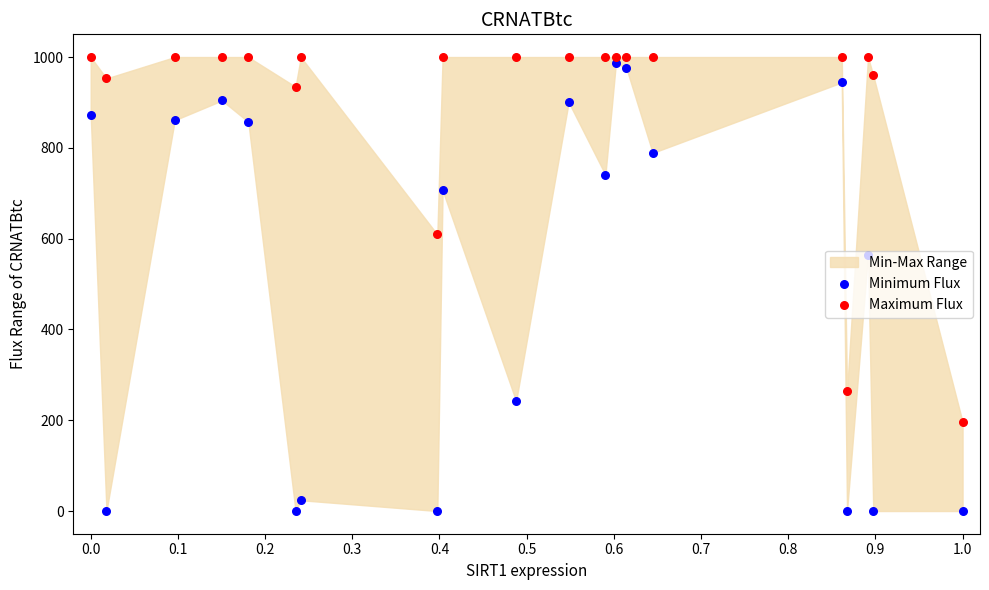

Which series has the largest total across all categories?

Maximum Flux